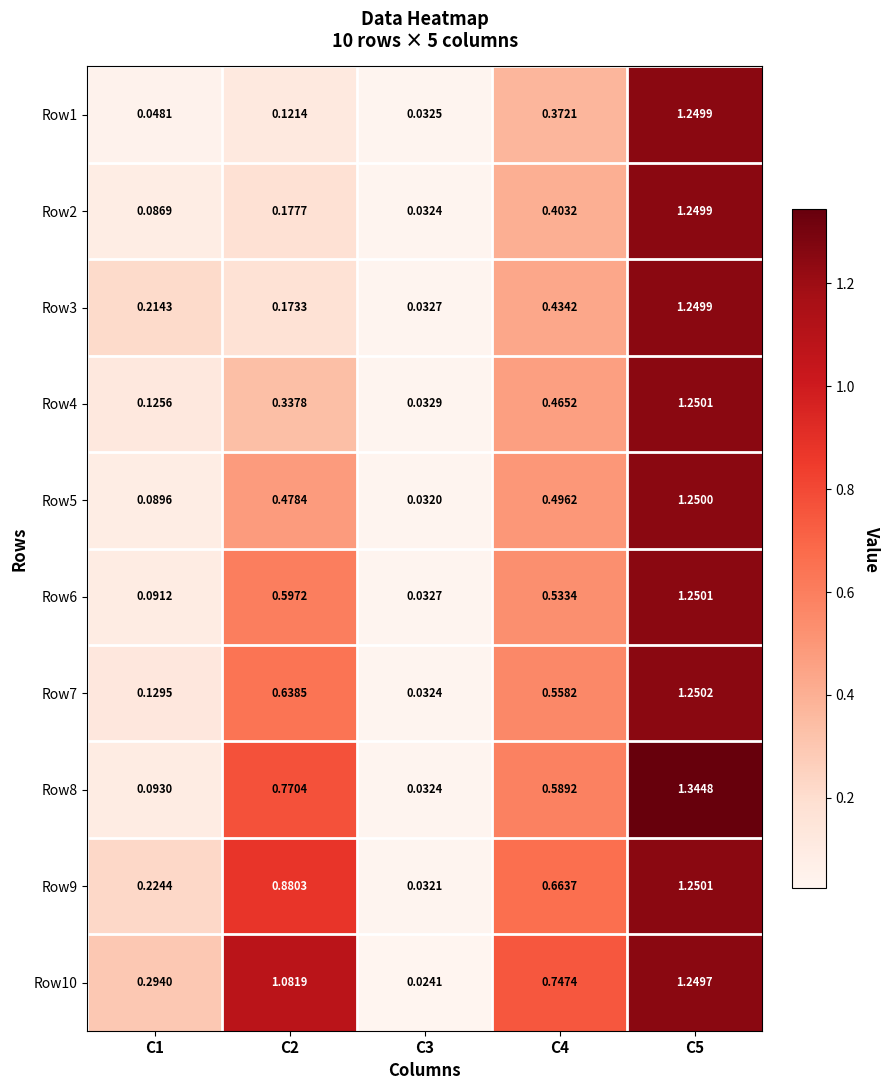

Is the value of Row6 at C4 greater than the value of Row9 at C4?

No